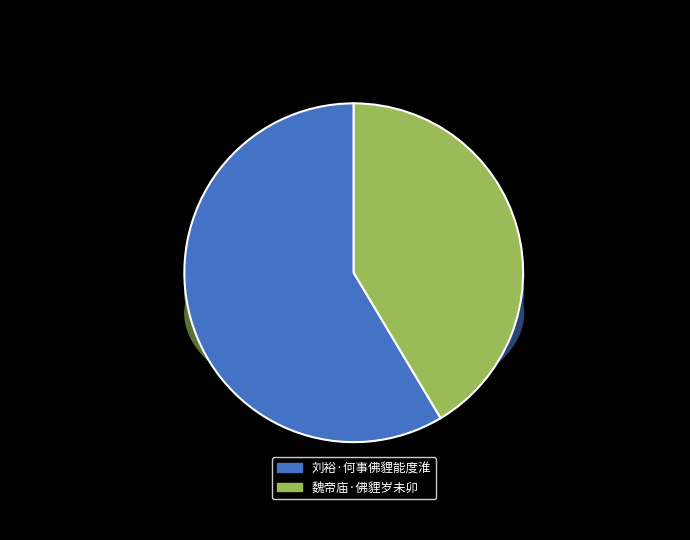

Rank the categories by value from lowest to highest.

魏帝庙·佛貍岁未卯, 刘裕·何事佛貍能度淮